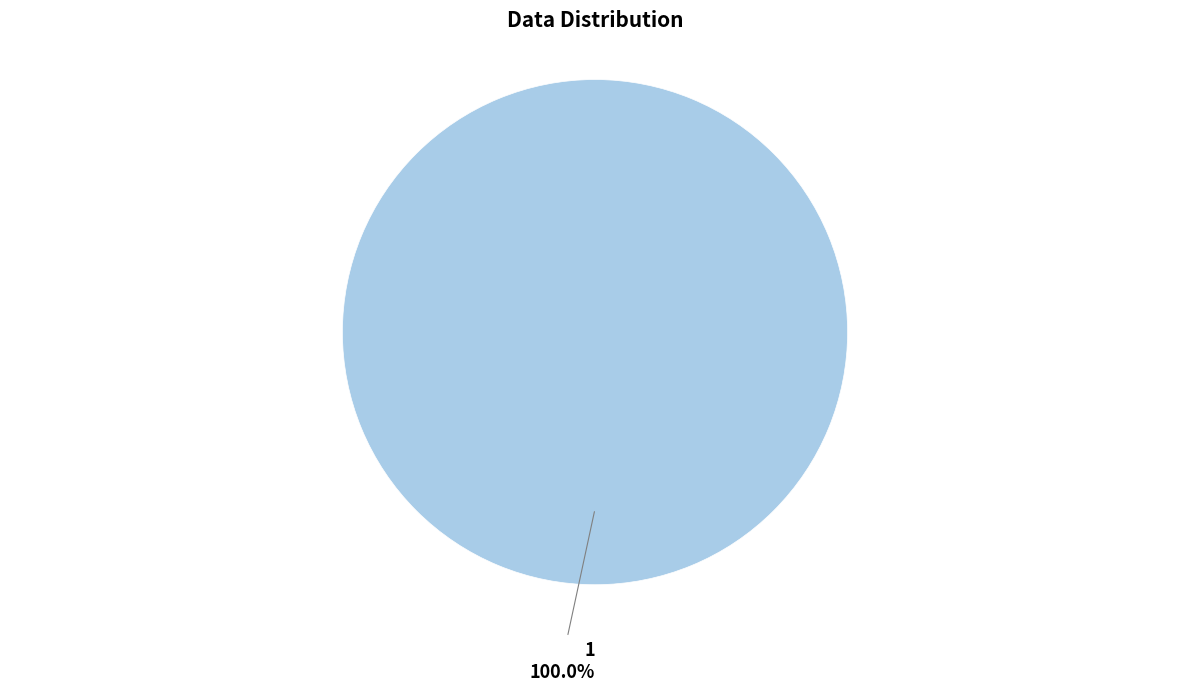

To the nearest percent, what portion does 1 represent?

100%